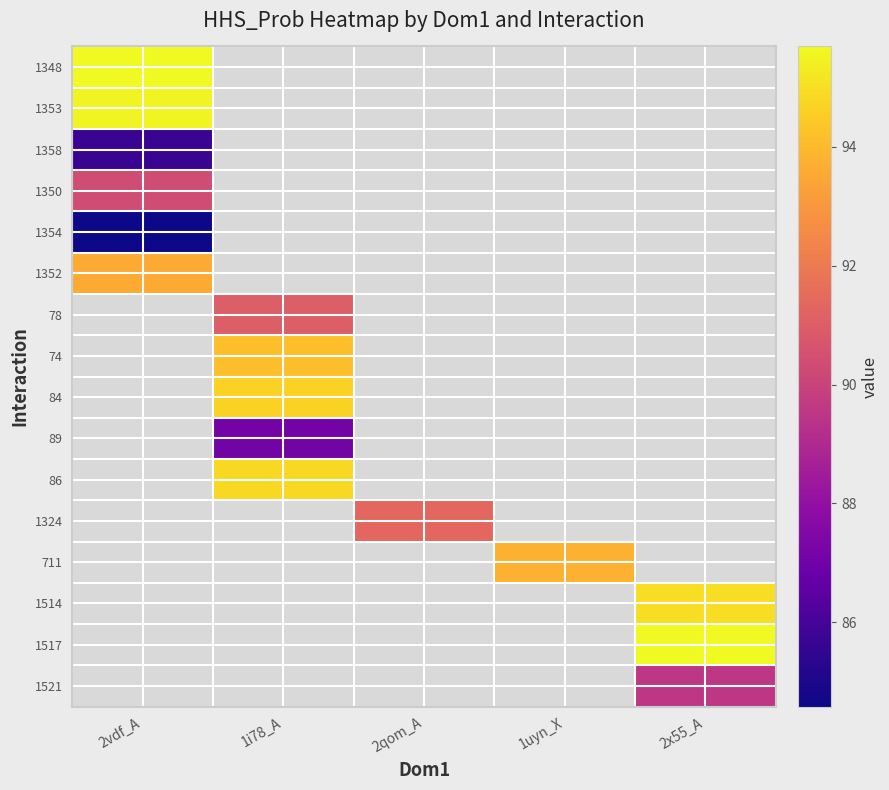

Which category has the lowest value in the 1352 series?

2vdf_A